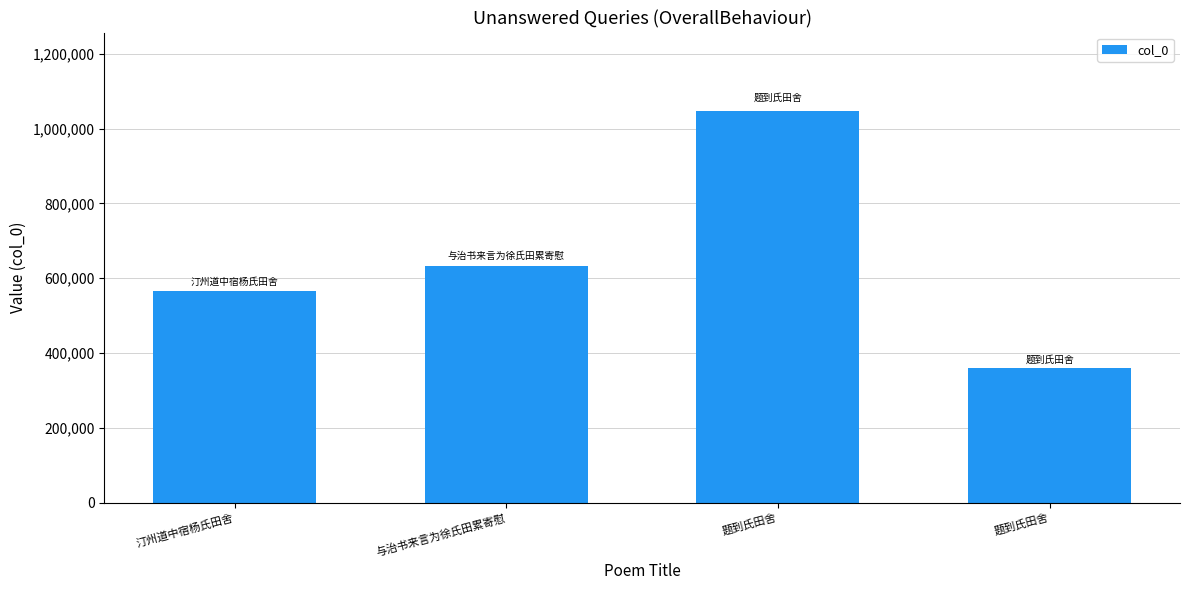

How many values are below 632494?

2